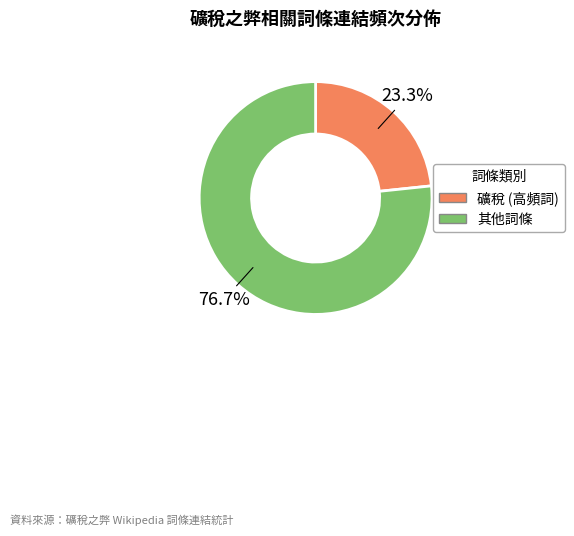

Is there any slice that represents more than half of the pie?

Yes